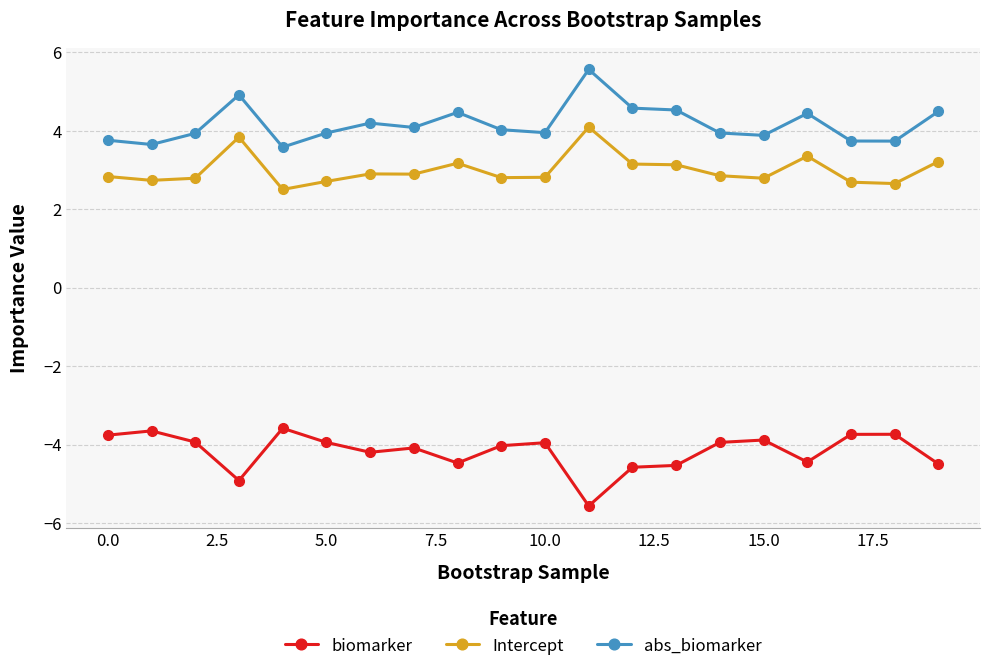

Does the chart display data point markers on the line(s)?

Yes